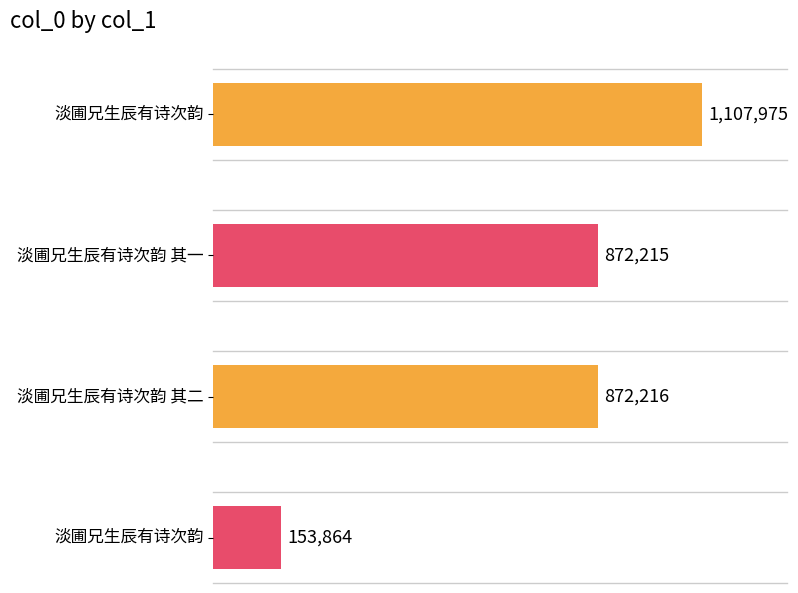

What is the change in value from 淡圃兄生辰有诗次韵 to 淡圃兄生辰有诗次韵?

-954111